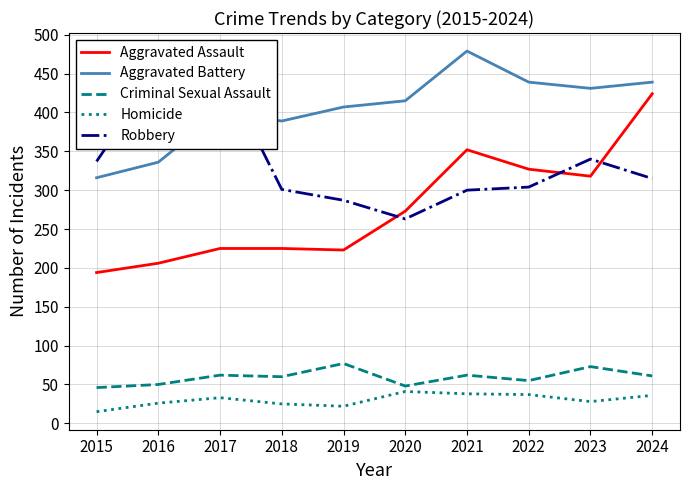

At which category does the chart reach its minimum across all series?

2015